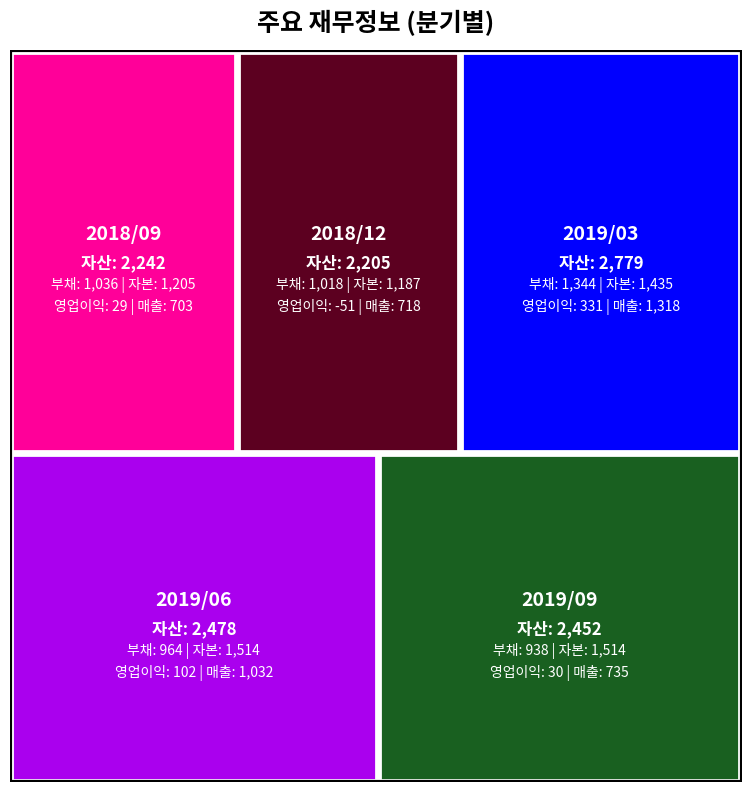

Reading left to right, extract all data points from this chart.

자산총계: 2018/09=2242	2018/12=2205	2019/03=2779	2019/06=2478	2019/09=2452
부채총계: 2018/09=1036	2018/12=1018	2019/03=1344	2019/06=964	2019/09=938
자본총계: 2018/09=1205	2018/12=1187	2019/03=1435	2019/06=1514	2019/09=1514
영업이익: 2018/09=29	2018/12=-51	2019/03=331	2019/06=102	2019/09=30
매출액: 2018/09=703	2018/12=718	2019/03=1318	2019/06=1032	2019/09=735